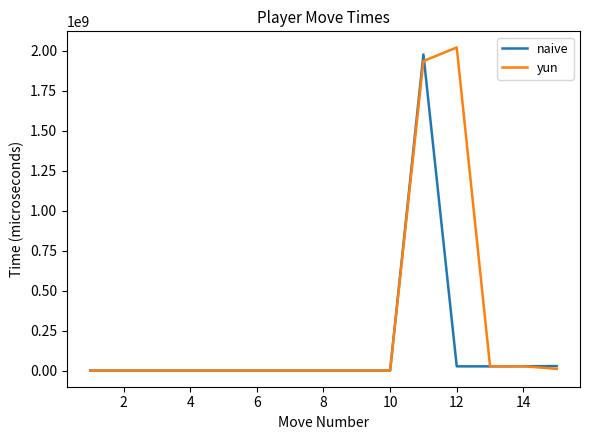

What is the highest value of the naive series?

1977187000